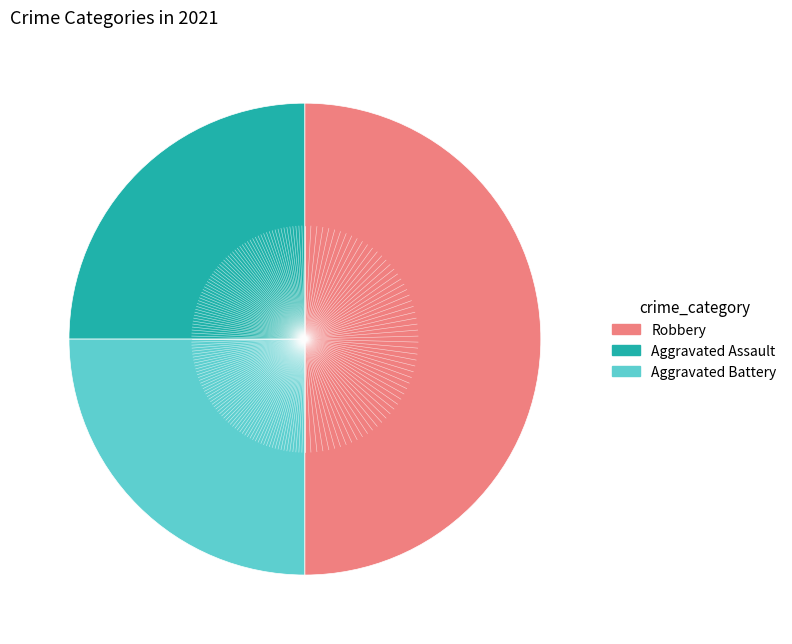

Is there any slice that represents more than half of the pie?

No